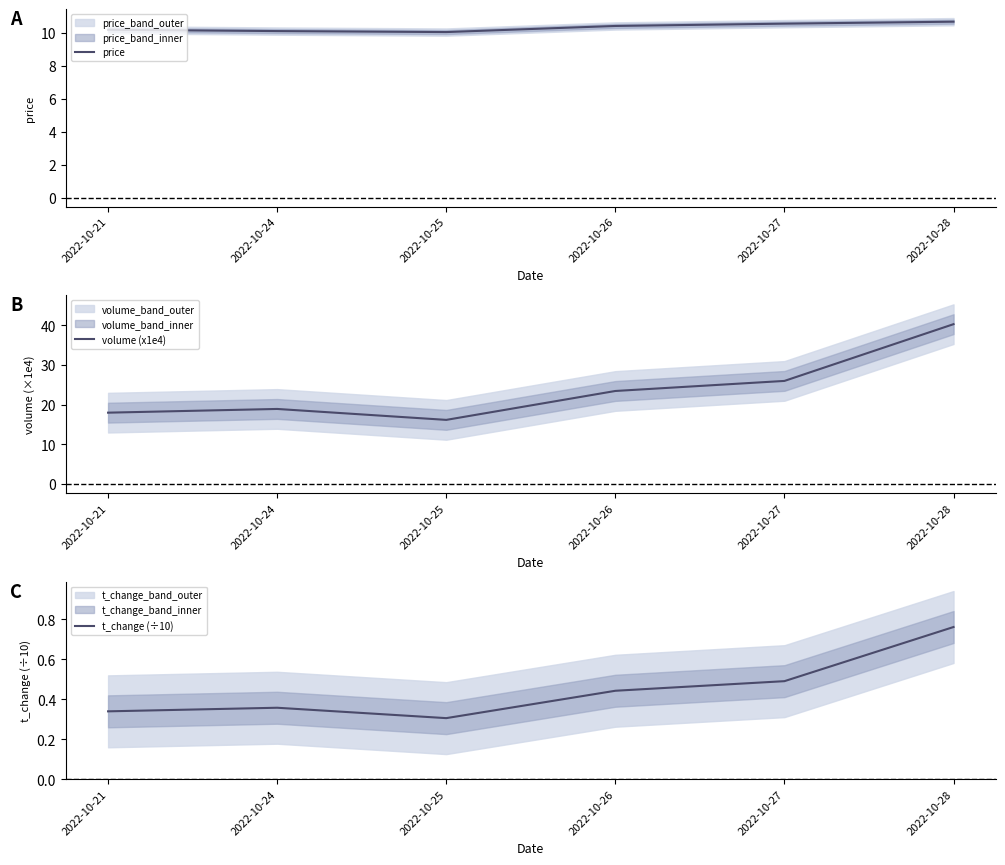

What is the minimum value for price?

10.0